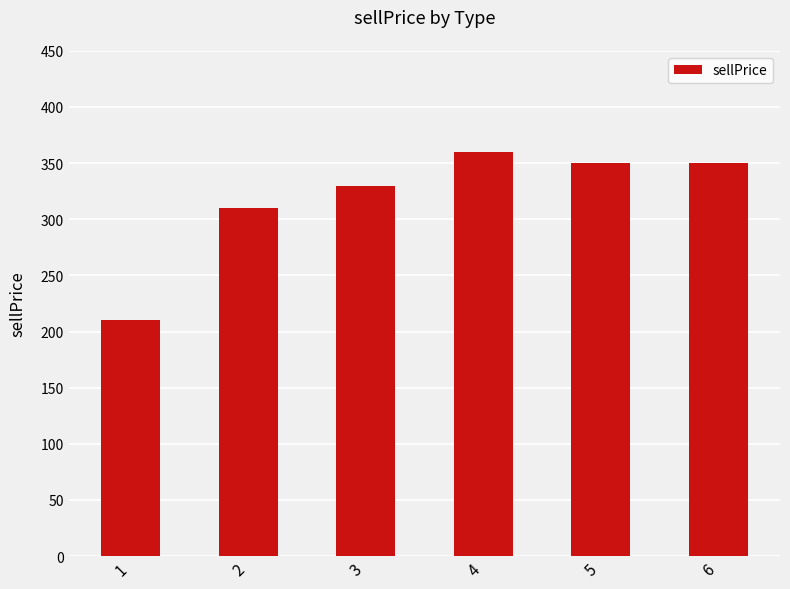

At which category does the chart reach its minimum across all series?

1